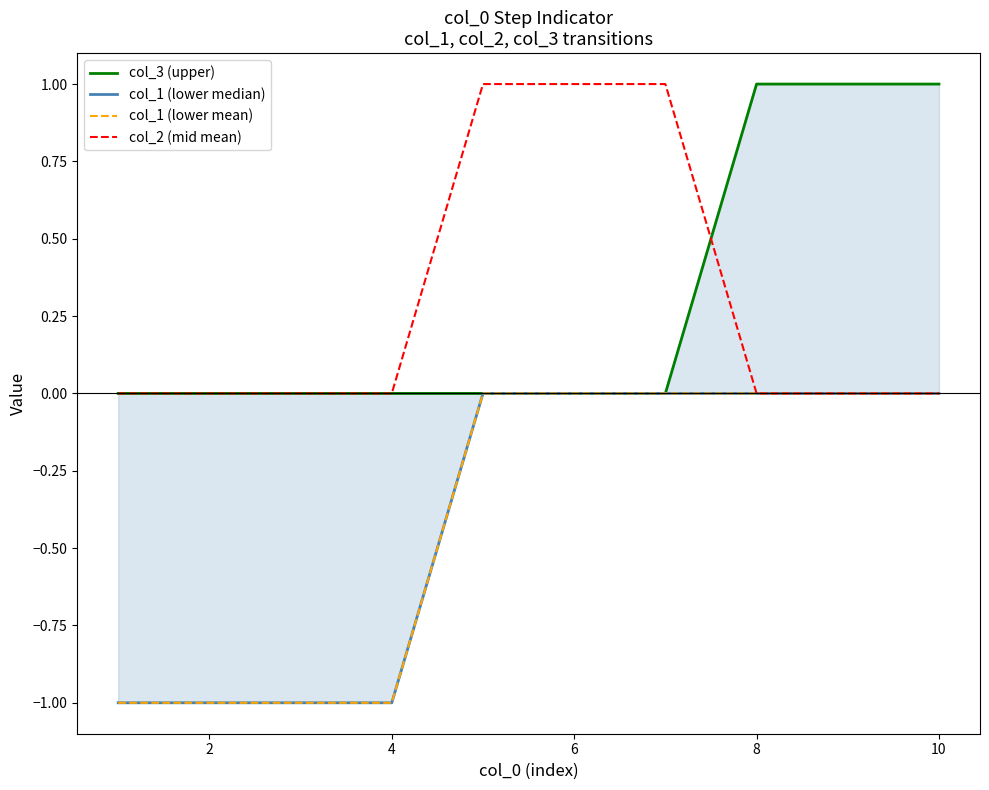

The col_2 (mid mean) series shows 0 at 10. True or false?

True